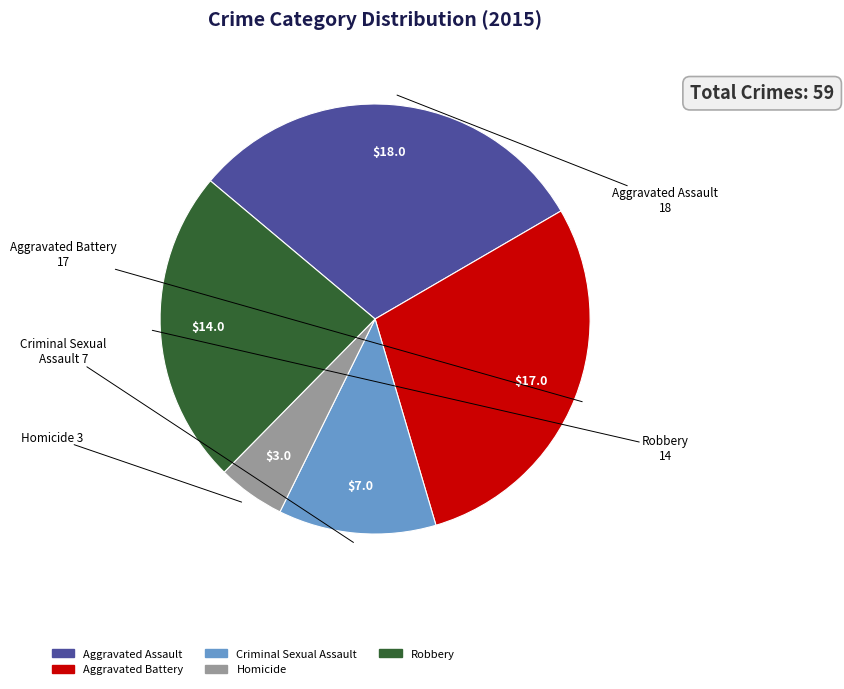

Approximately how many times larger is the value at Aggravated Assault compared to Aggravated Battery?

1.1